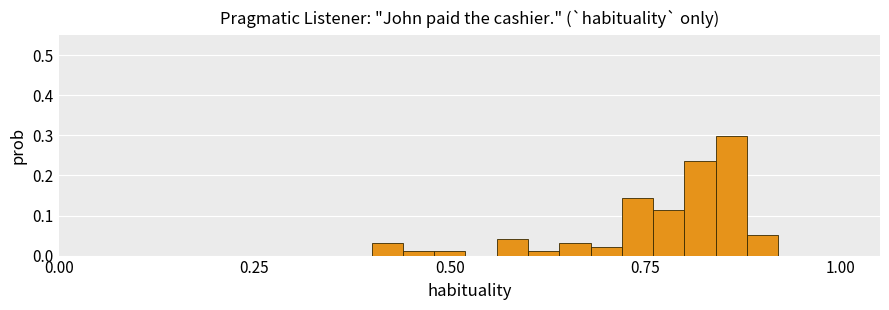

Read against the x-axis, roughly where is the centre of the tallest bar?

0.85